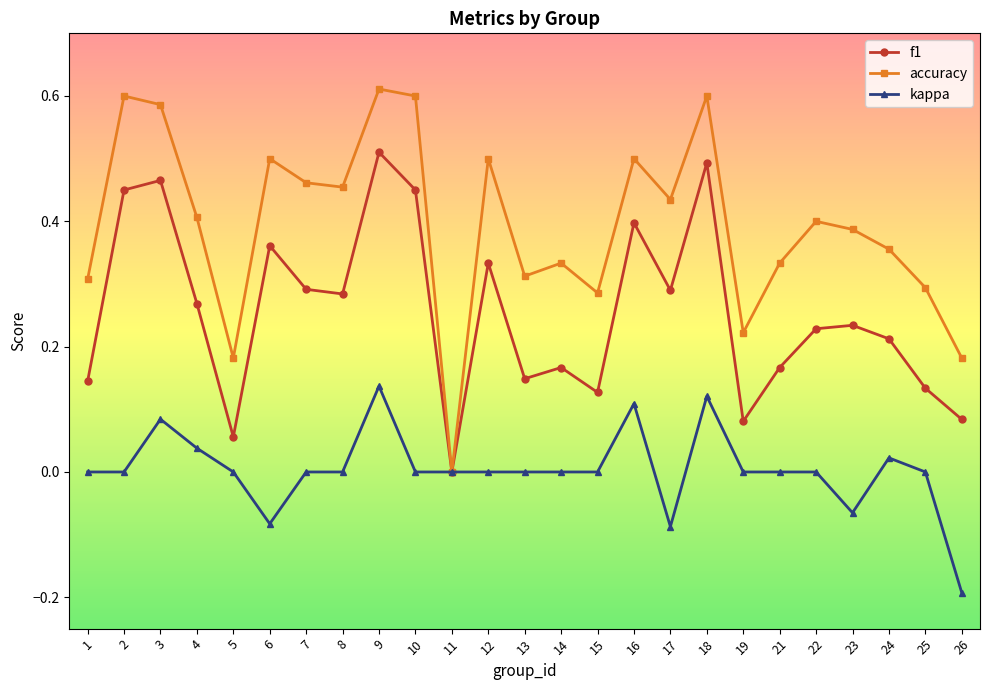

True or false: f1 has more than 0 points higher than both neighbors.

True